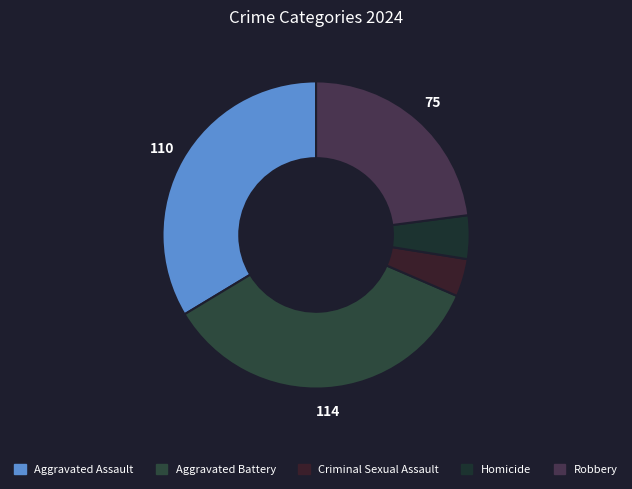

Which slice is the smallest?

Criminal Sexual Assault